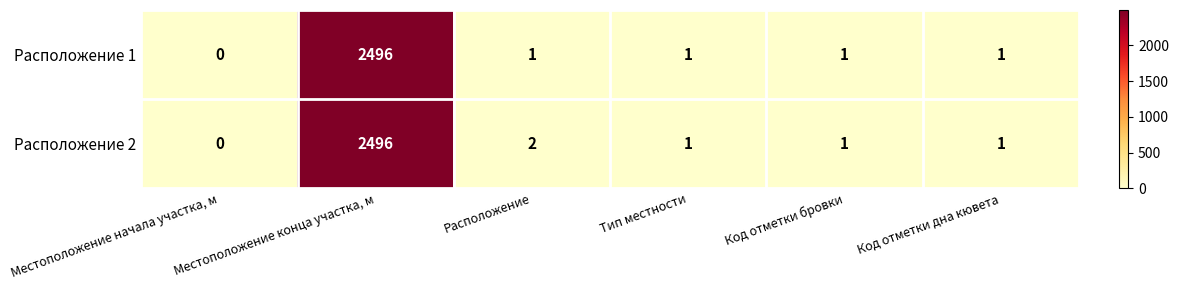

Which series has the largest total across all categories?

Расположение 2